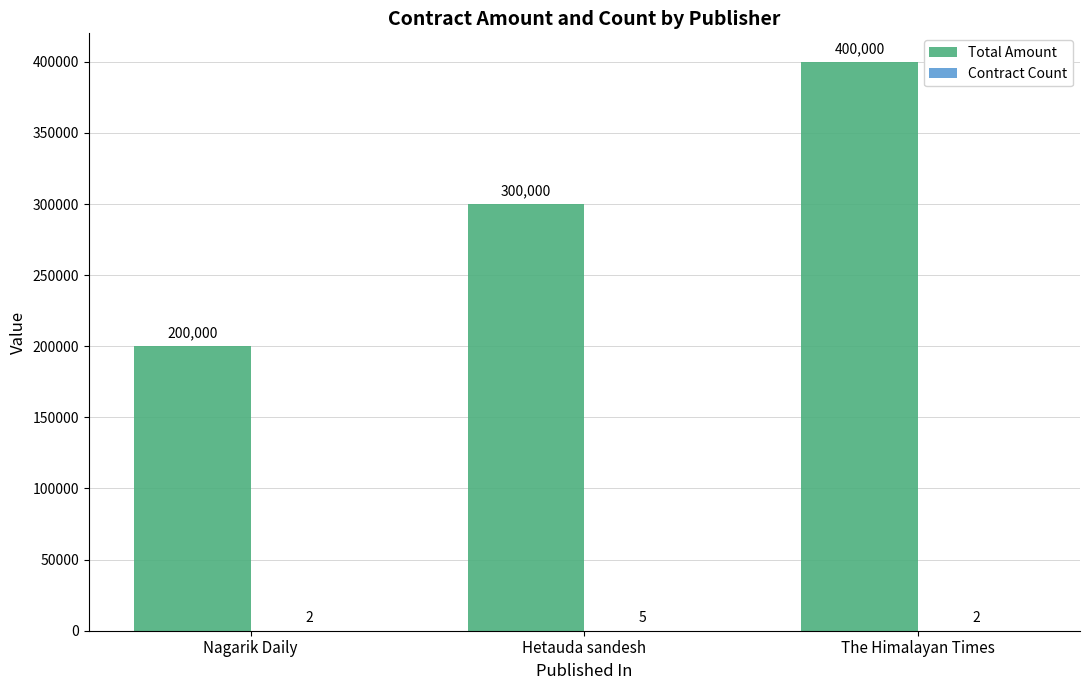

What is the sum of all Total Amount values?

900000